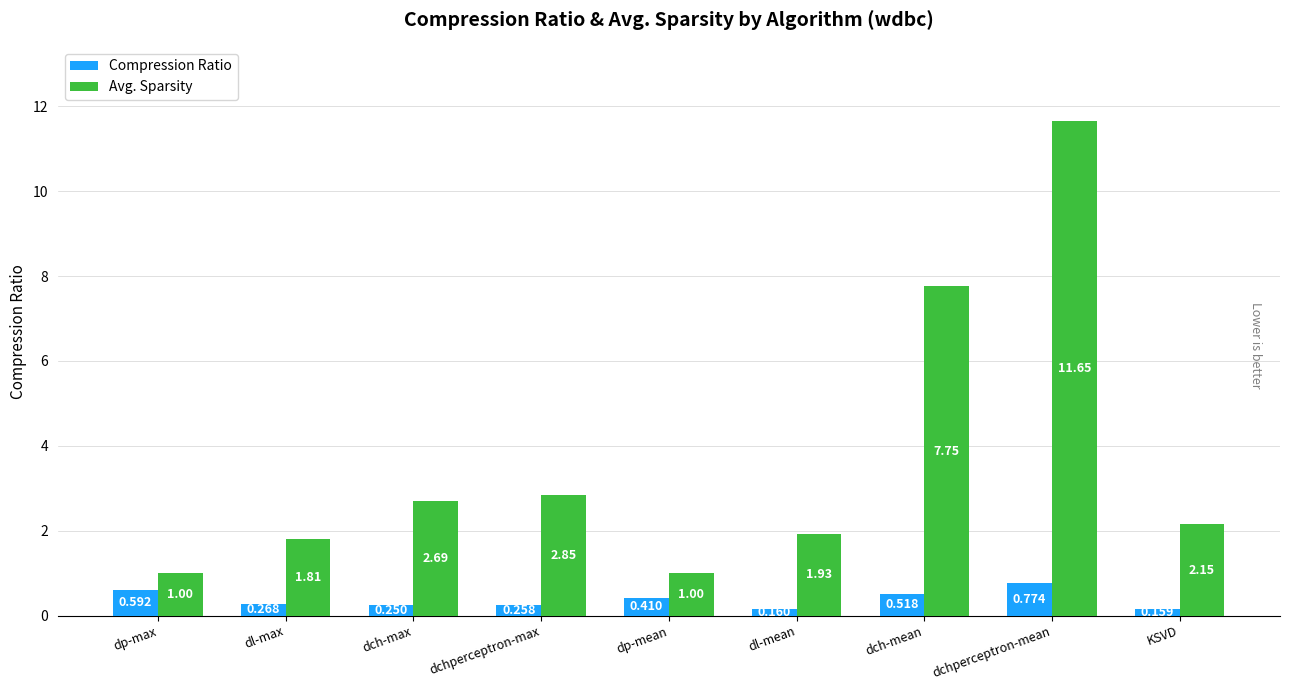

Between dch-max and dchperceptron-mean, which series saw the biggest shift?

Avg. Sparsity